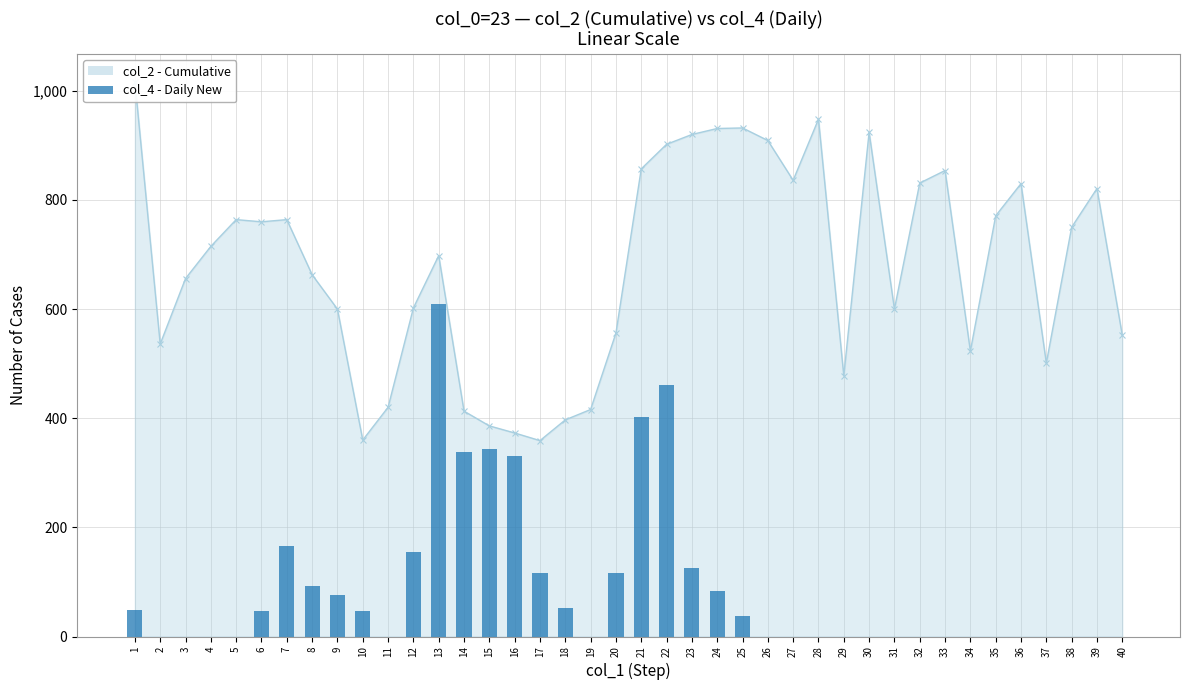

Reading right to left, extract all data points from this chart.

40=0	39=0	38=0	37=0	36=0	35=0	34=0	33=0	32=0	31=0	30=0	29=0	28=0	27=0	26=0	25=37	24=84	23=126	22=461	21=403	20=117	19=0	18=53	17=116	16=331	15=343	14=339	13=610	12=155	11=0	10=47	9=76	8=93	7=166	6=47	5=0	4=0	3=0	2=0	1=48